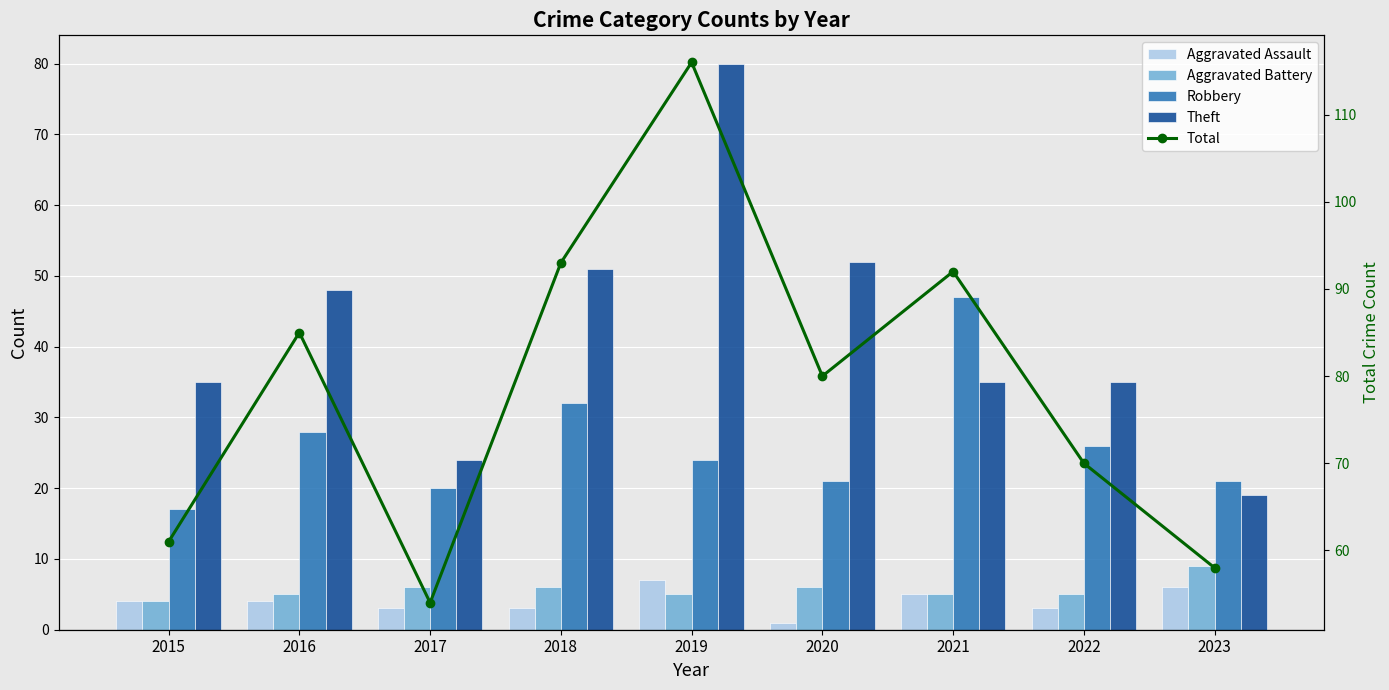

Which series changed the most between 2018 and 2020?

Total